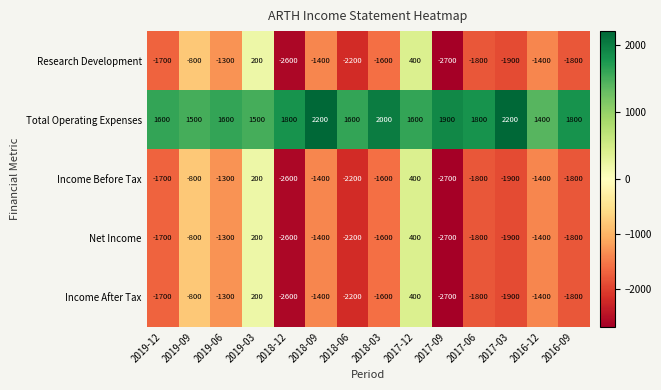

What is the greatest value displayed?

2200